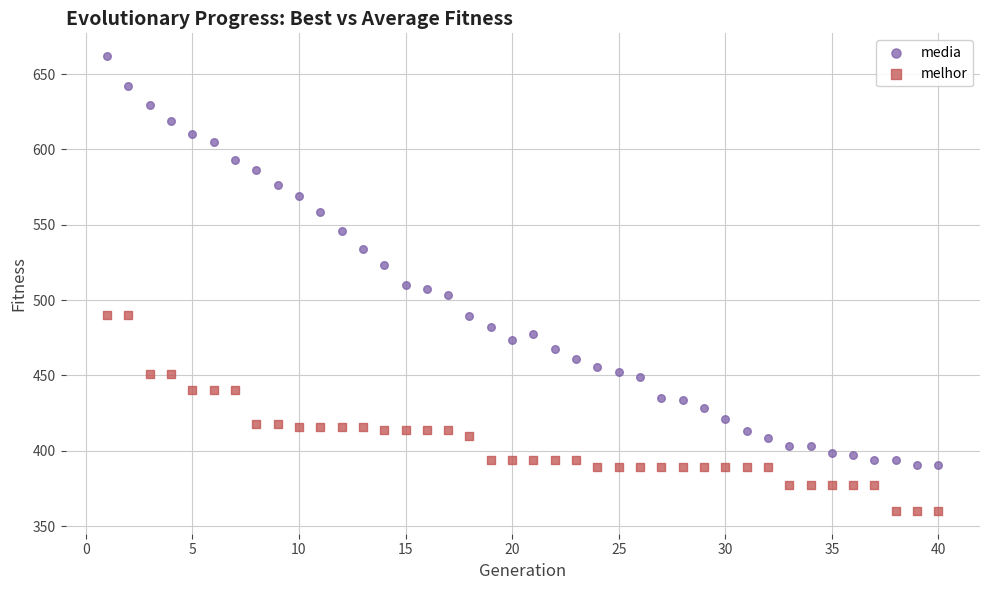

Across all data points, what is the range of Y values (max minus min)?

301.9